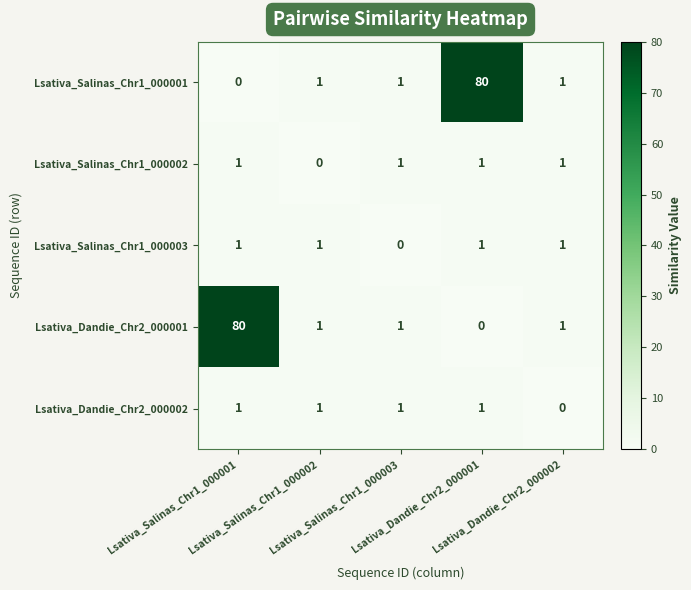

What is the maximum value shown in the chart?

80